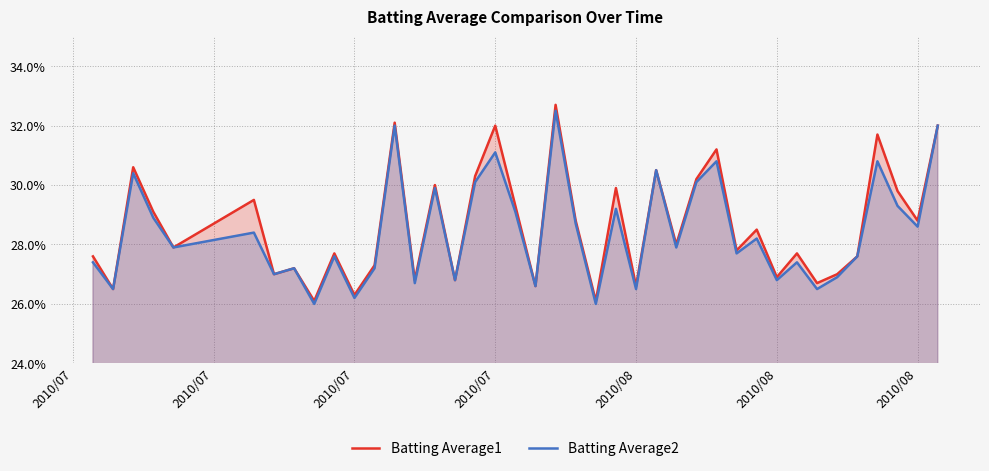

Does the chart display data point markers on the line(s)?

No